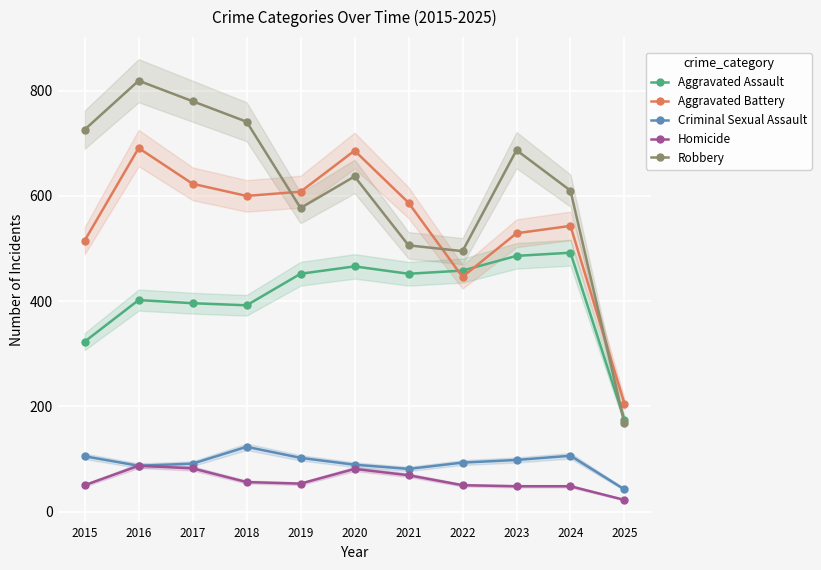

What is the difference between the highest and lowest values at 2020?

605